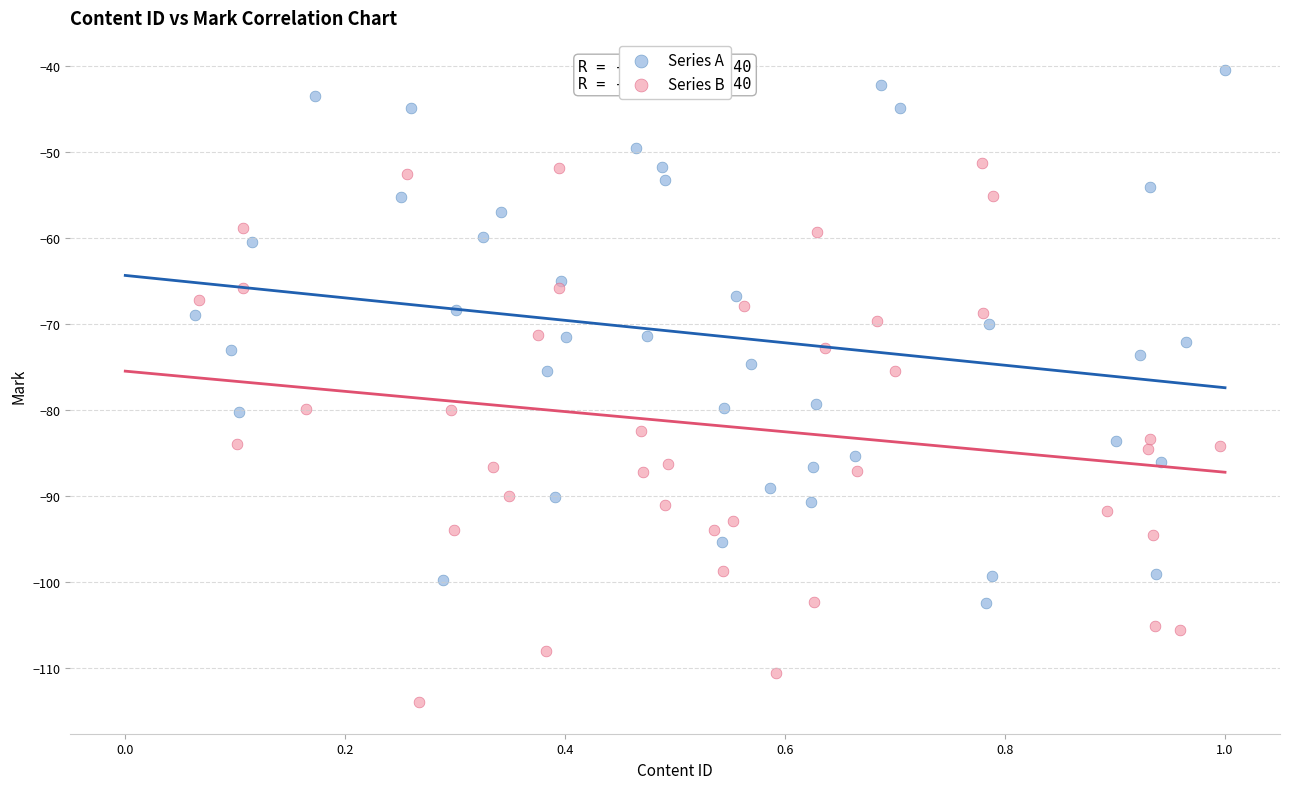

Which series reaches the maximum Y coordinate?

Series A